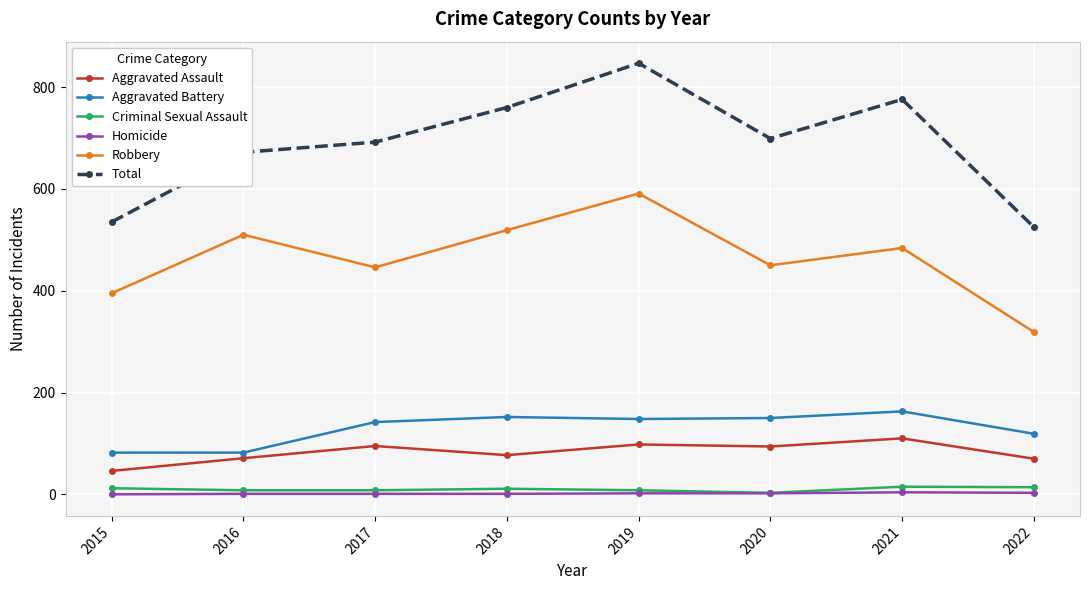

True or false: Robbery and Total intersect in this chart.

False